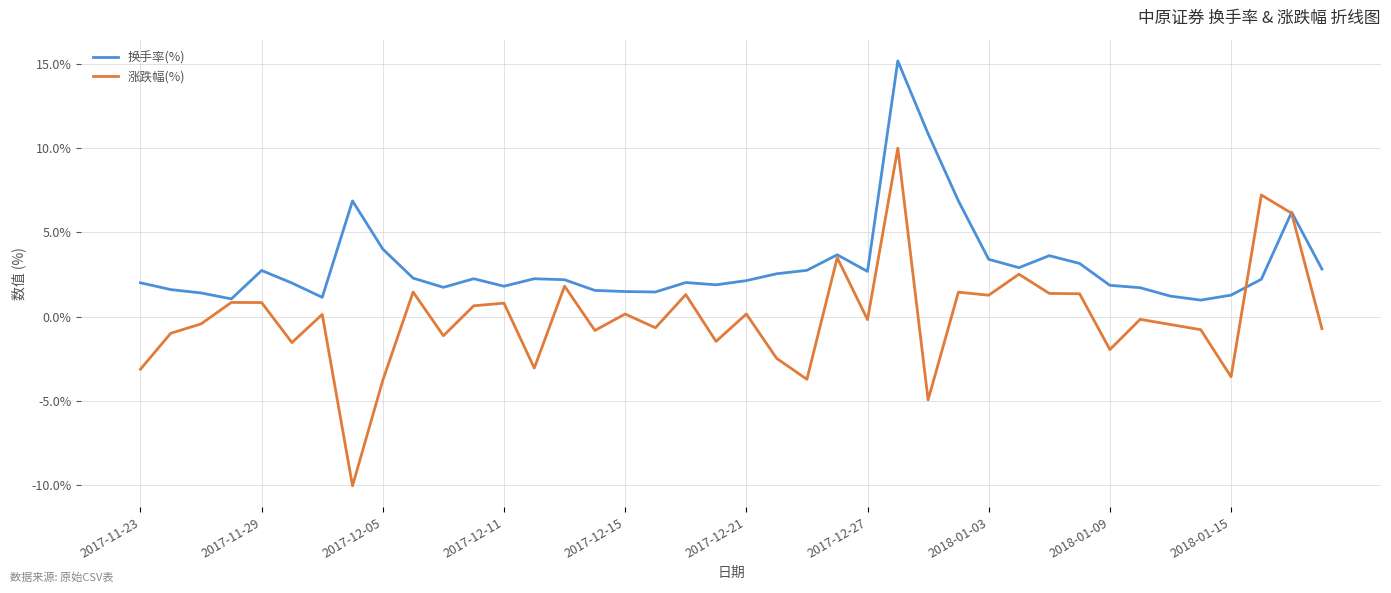

Which series has the largest total across all categories?

换手率(%)